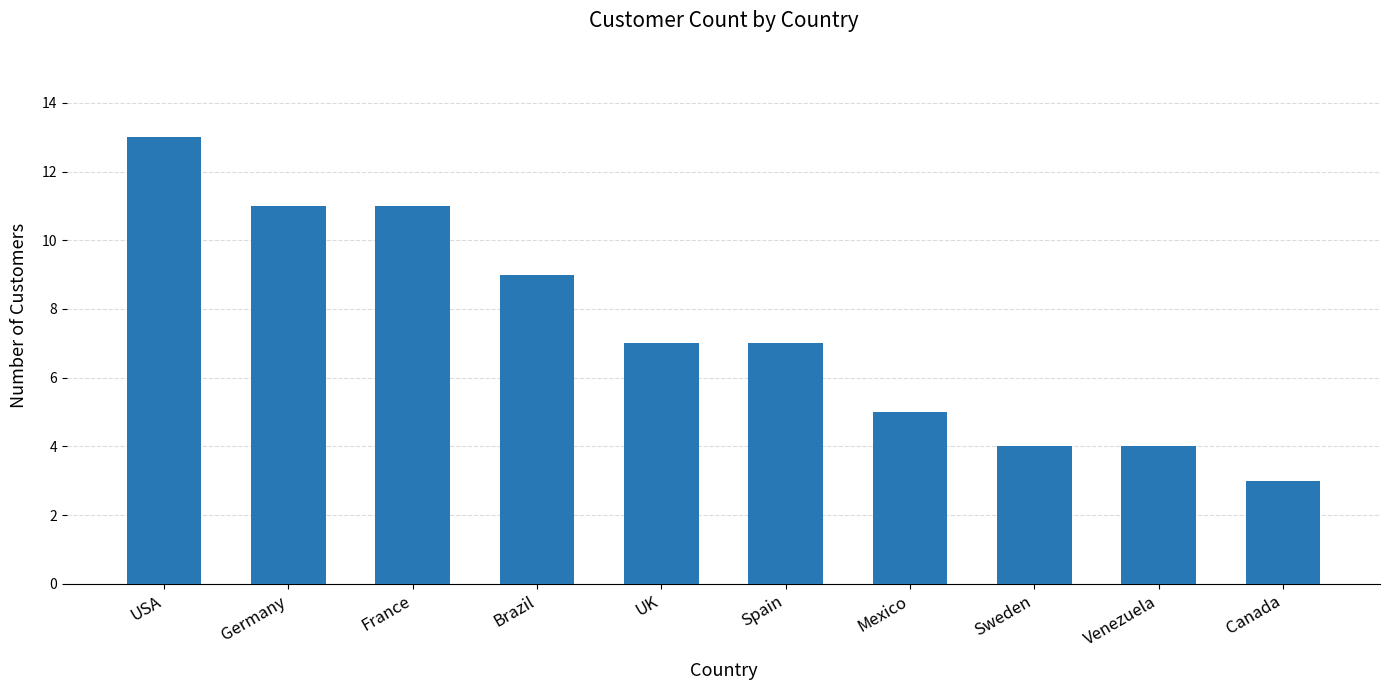

What is the label of the 9th bar from the right?

Germany